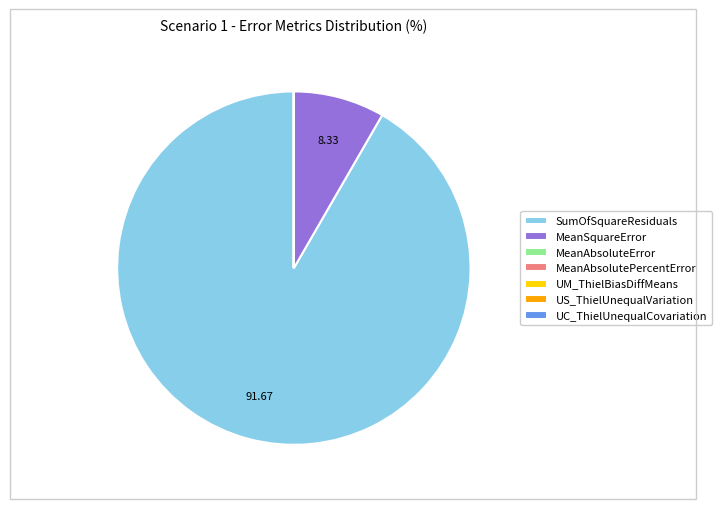

Is there any slice that represents more than half of the pie?

Yes